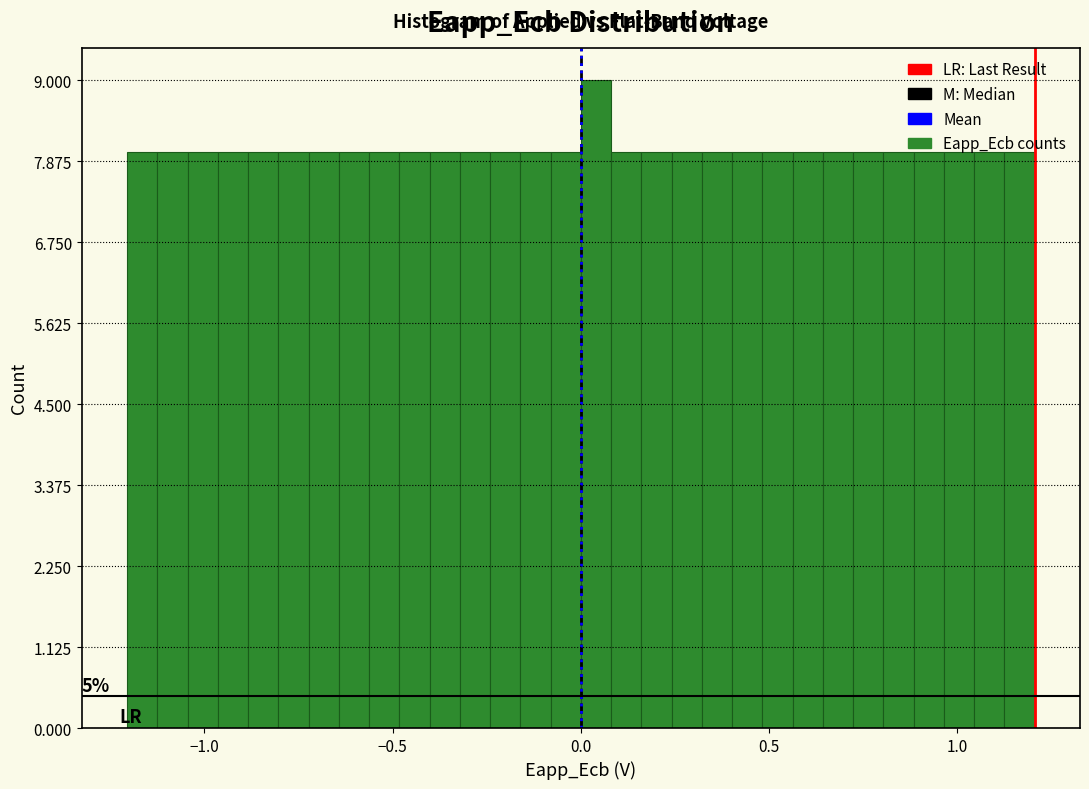

Read against the x-axis, roughly where is the centre of the tallest bar?

0.05